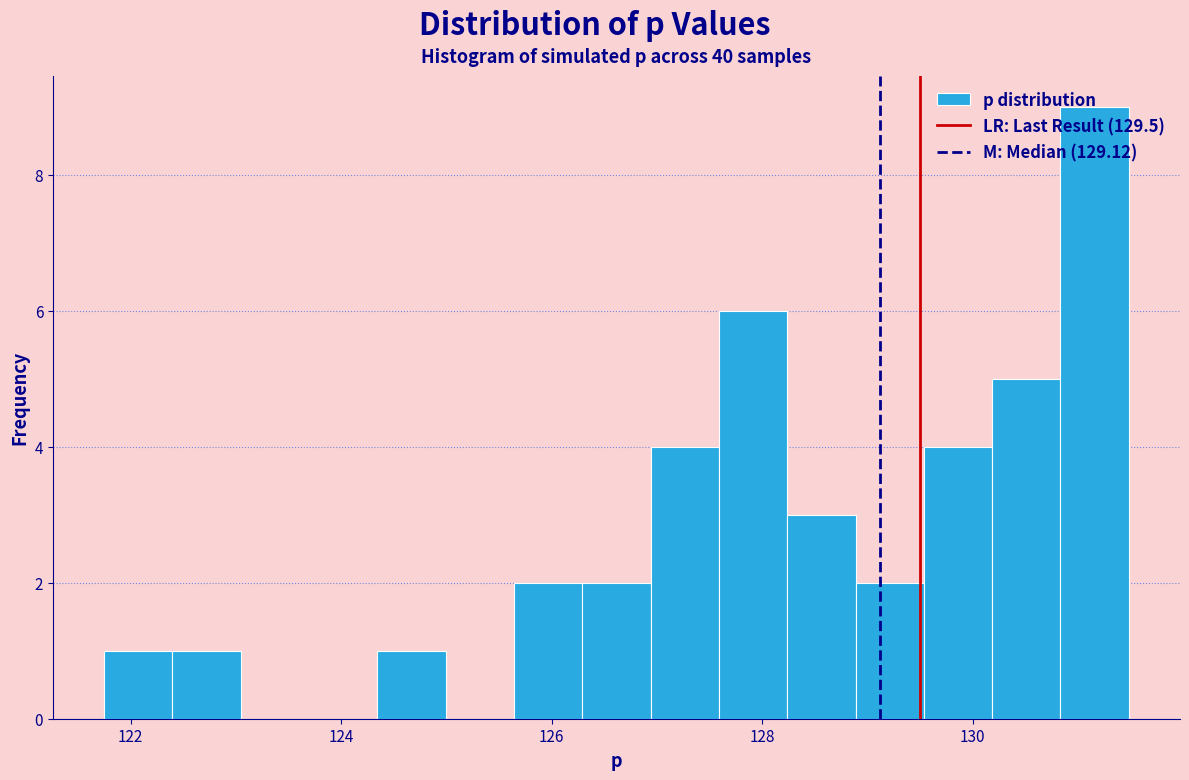

Read against the x-axis, roughly where is the centre of the tallest bar?

131.2